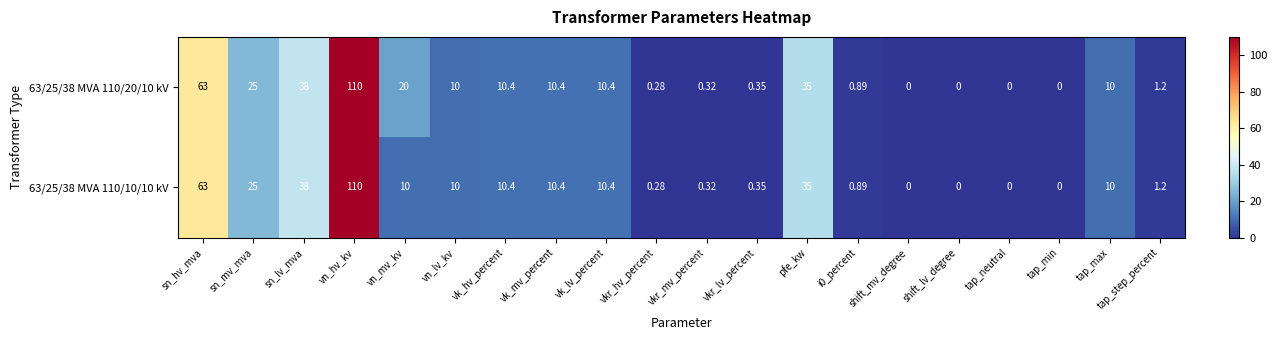

Which series has the largest total across all categories?

63/25/38 MVA 110/20/10 kV